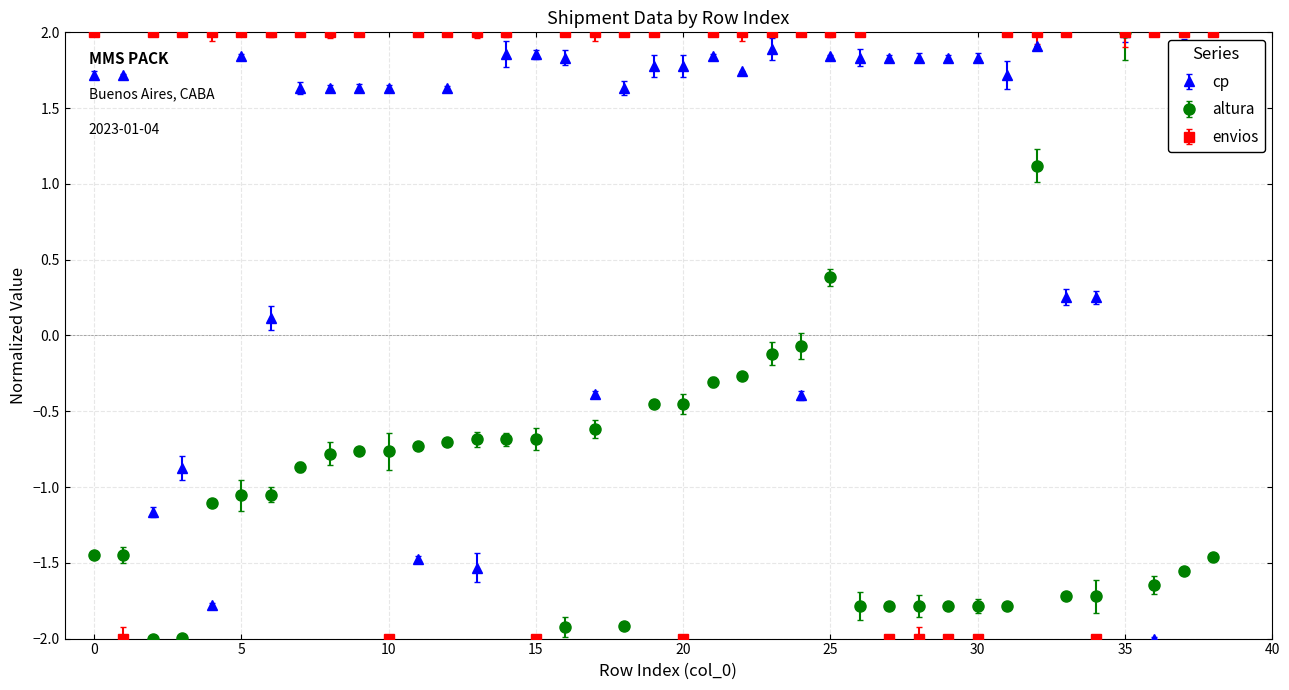

What are all the series names shown in the legend?

cp, altura, envios